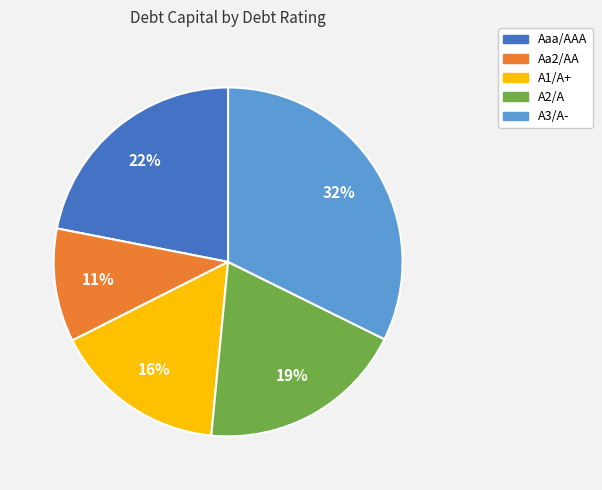

Which category has the smallest portion of the pie?

Aa2/AA